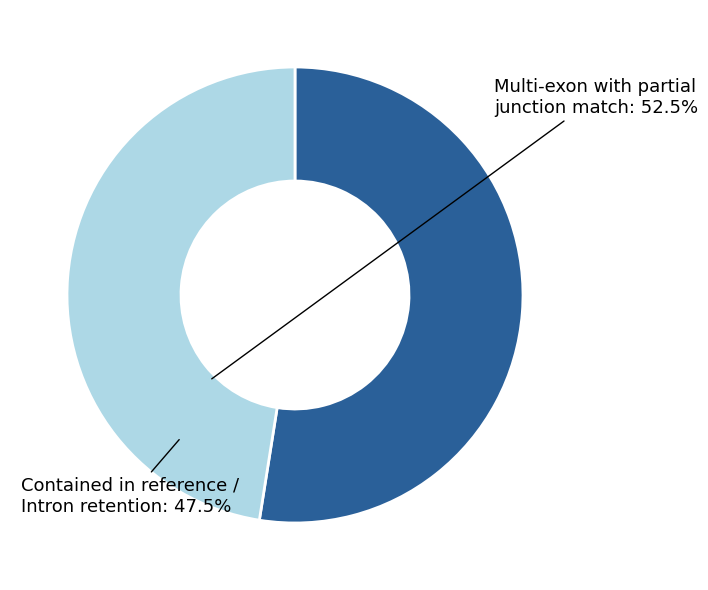

How many segments does this pie chart have?

2